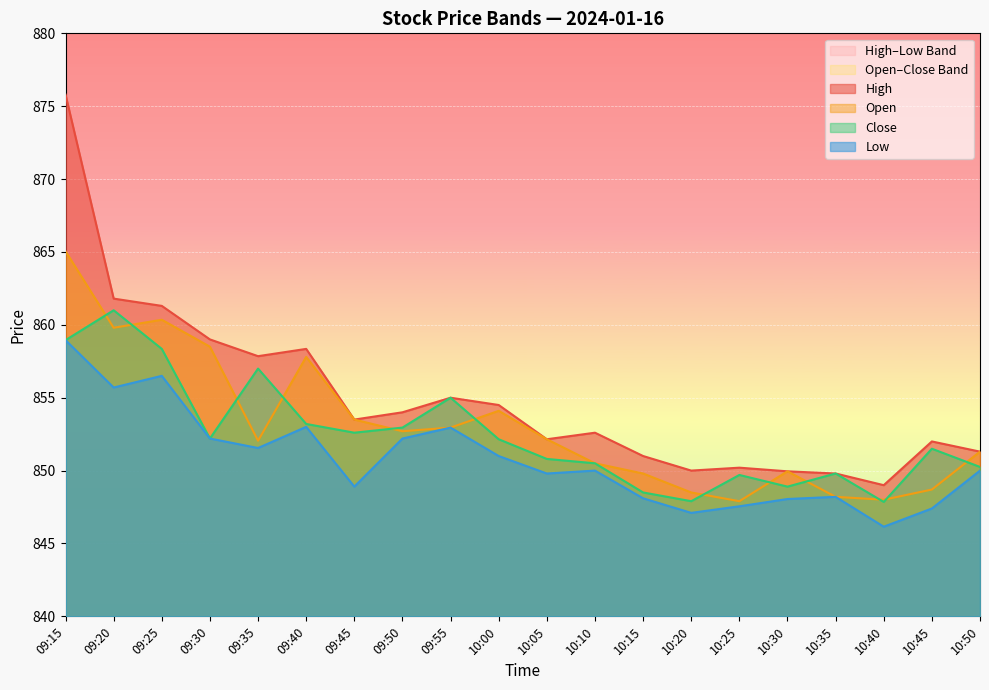

Between 09:20 and 09:25, which series saw the biggest shift?

Close